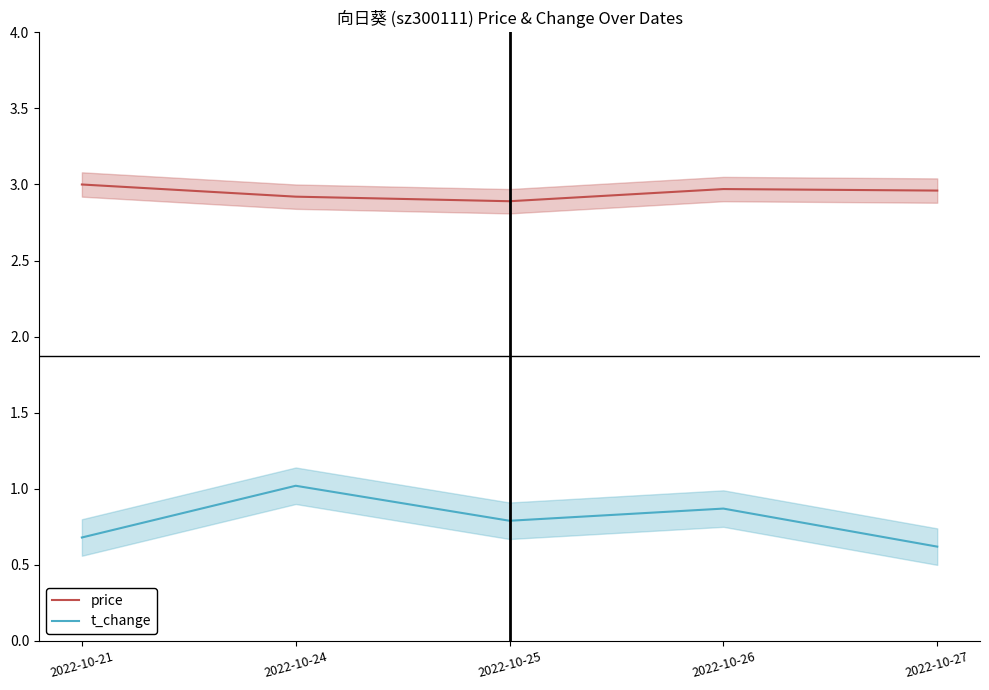

Reading right to left, list all the values displayed in this chart.

price: 2022-10-27=3.0	2022-10-26=3.0	2022-10-25=2.9	2022-10-24=2.9	2022-10-21=3.0
t_change: 2022-10-27=0.6	2022-10-26=0.9	2022-10-25=0.8	2022-10-24=1.0	2022-10-21=0.7